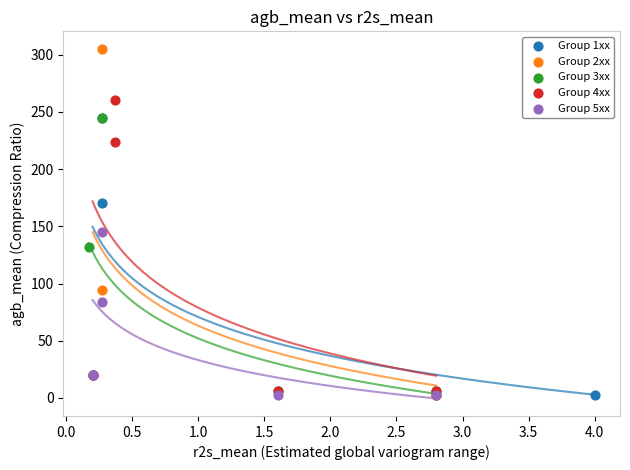

What are all the series names shown in the legend?

Group 1xx, Group 2xx, Group 3xx, Group 4xx, Group 5xx